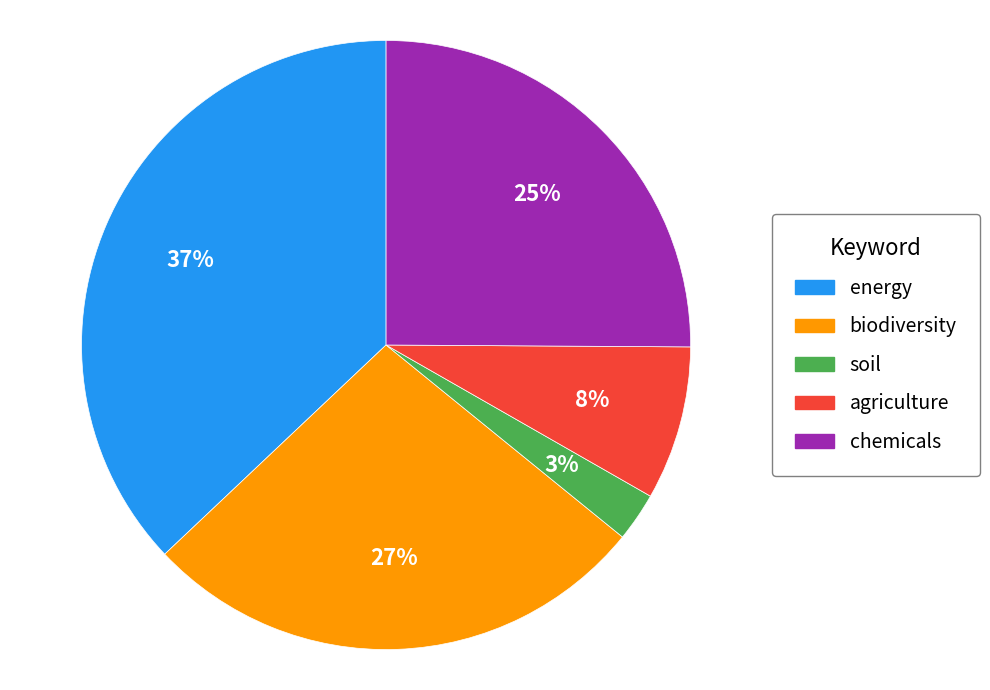

To the nearest percent, what is the difference between the largest and smallest slice percentages?

34%